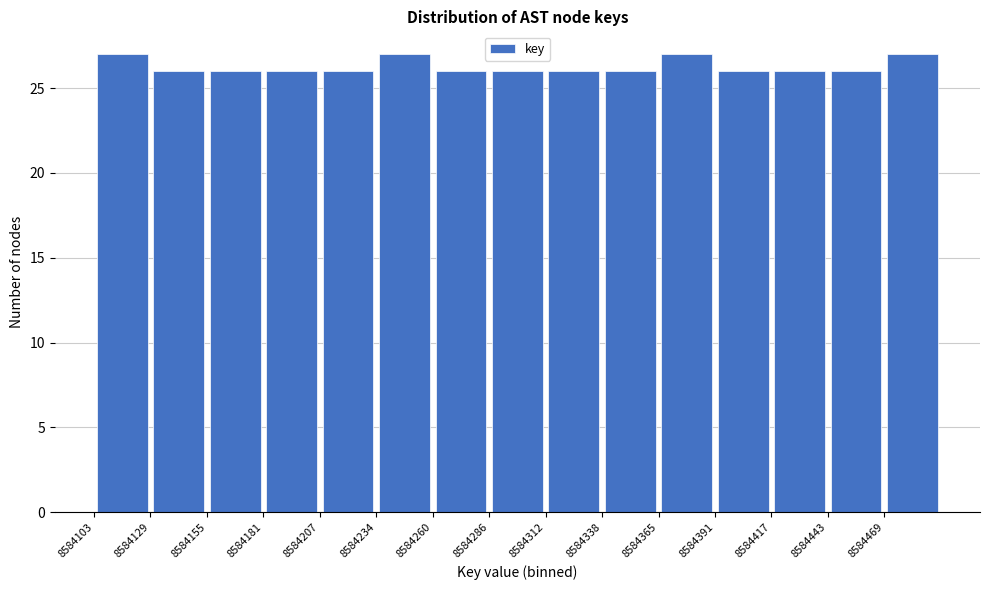

How tall is the bar that spans 8584105 to 8584130 on the x-axis? Neither the bar edges nor the heights are printed on the chart, so give them approximately, as read against the axes.

27